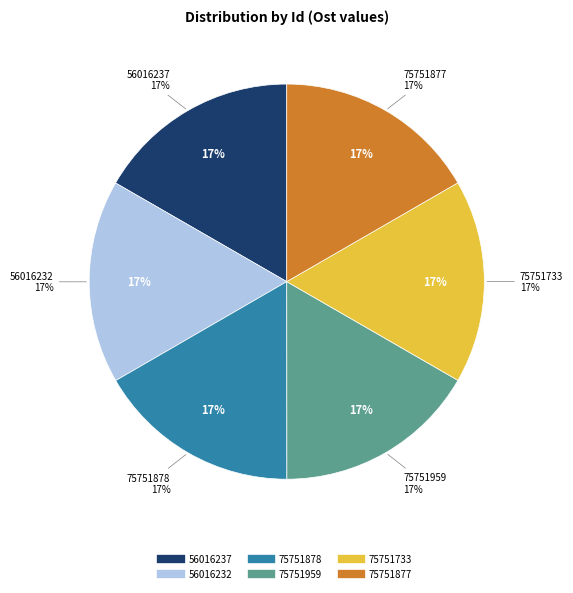

What is the smallest slice in the pie chart?

75751959